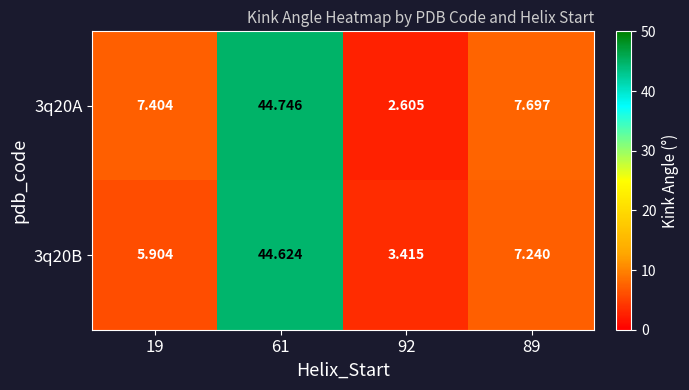

At which category is the sum across all series the highest?

61